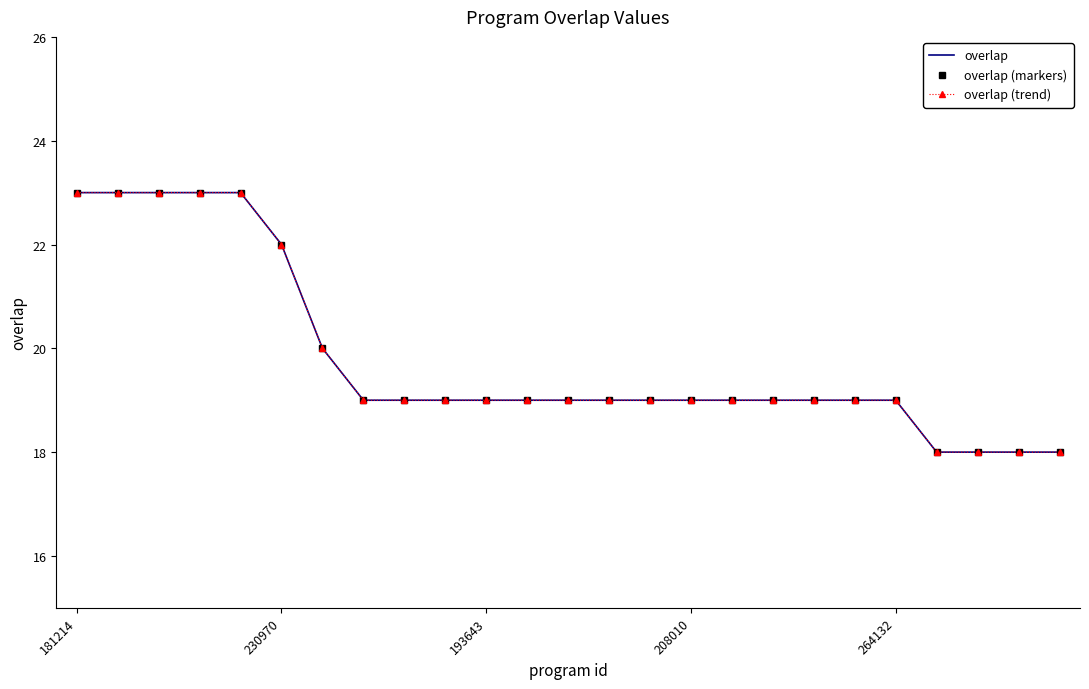

What are all the series names shown in the legend?

overlap, overlap (markers), overlap (trend)